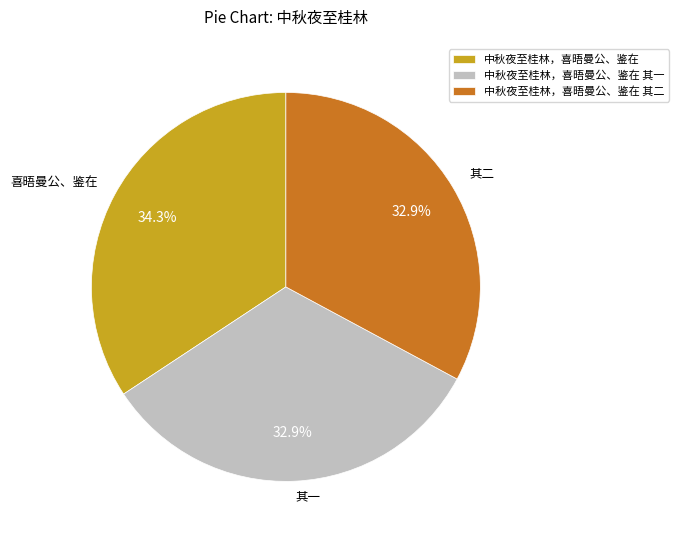

Does 中秋夜至桂林，喜晤曼公、鉴在 represent more than half of the total?

No